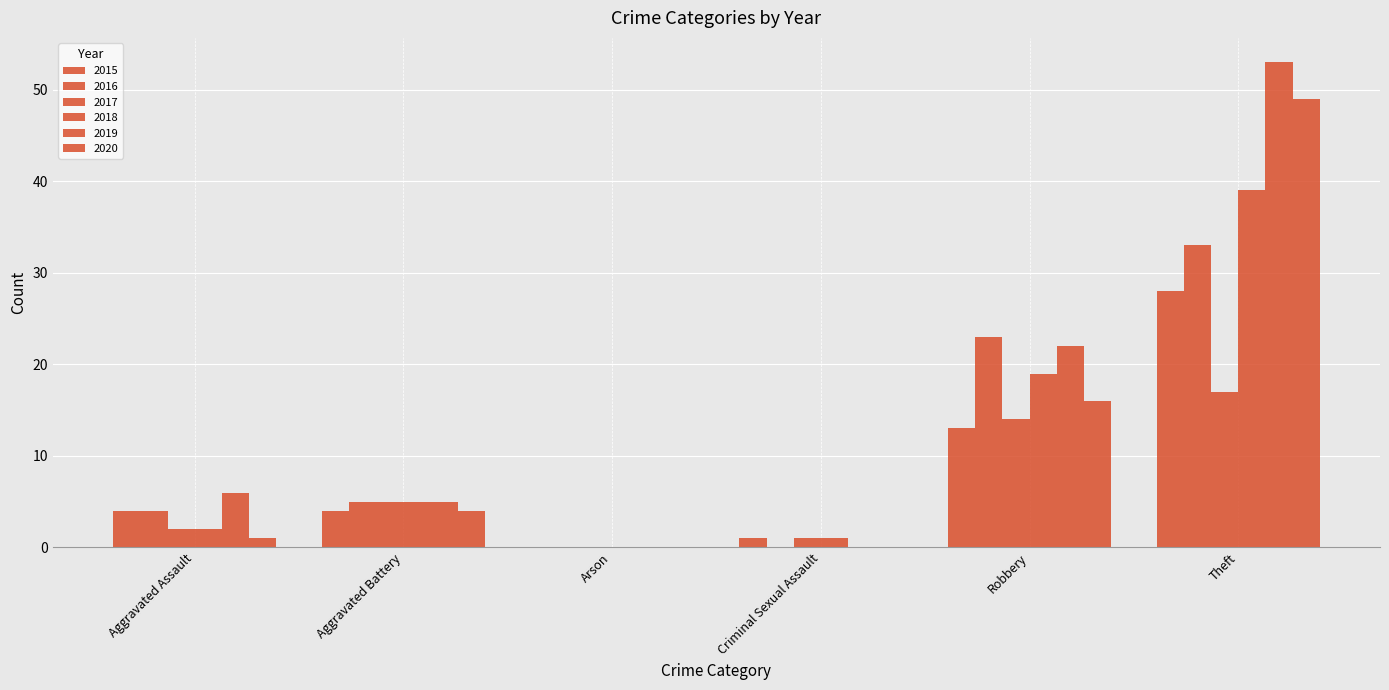

Are the bars grouped side by side (vs. stacked)?

Yes